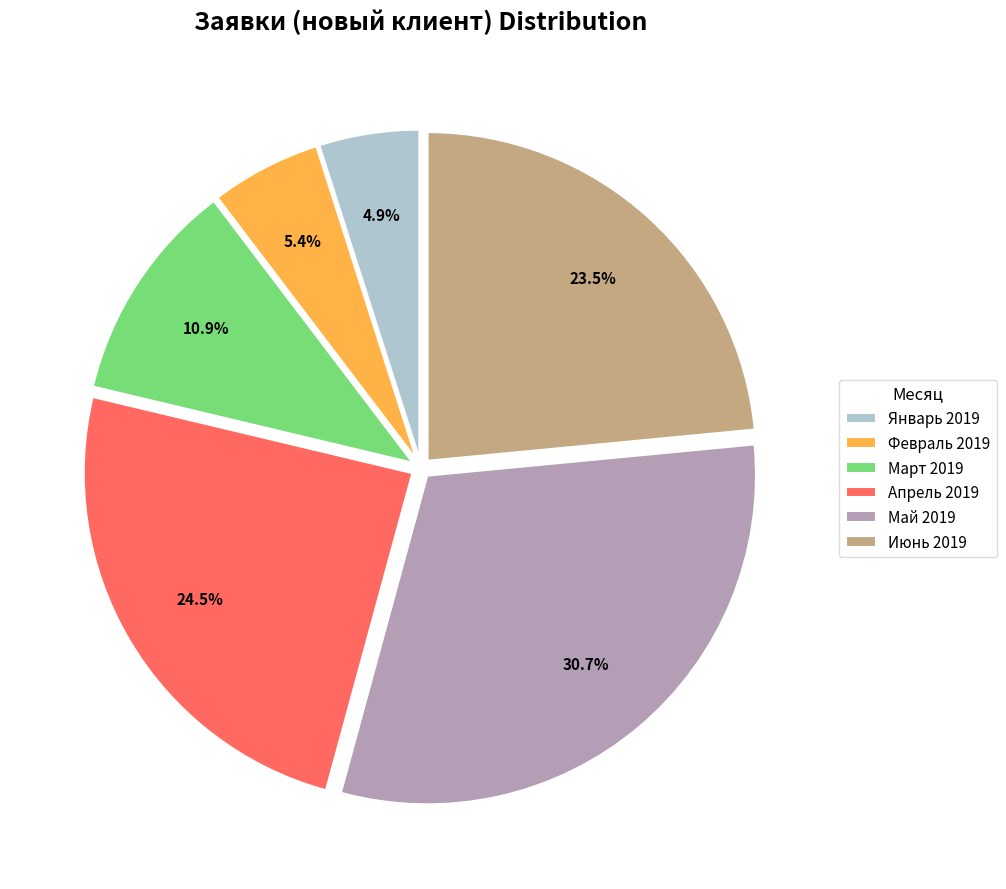

What is the largest slice in the pie chart?

Май 2019